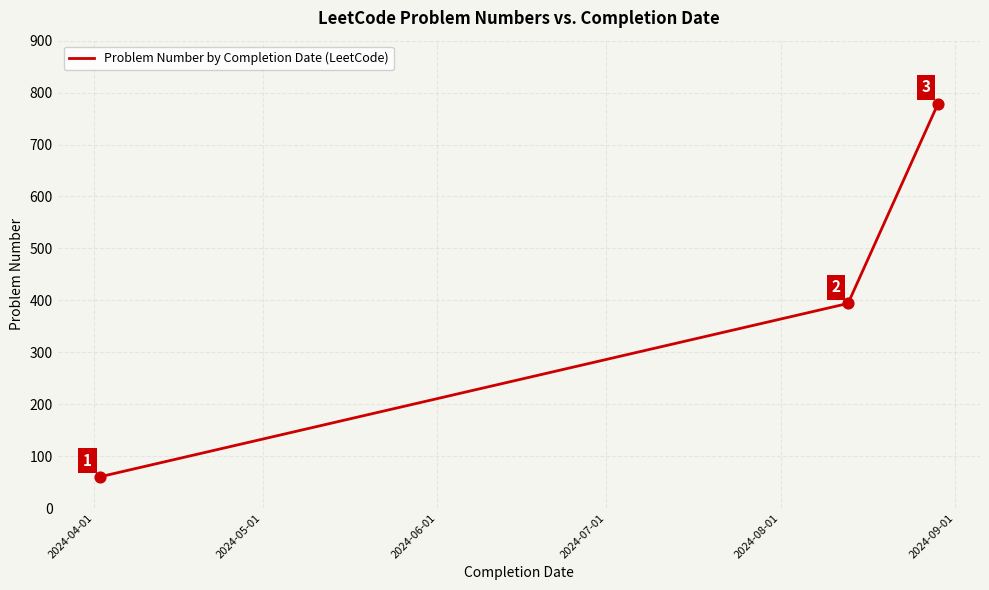

What is the greatest value displayed?

779